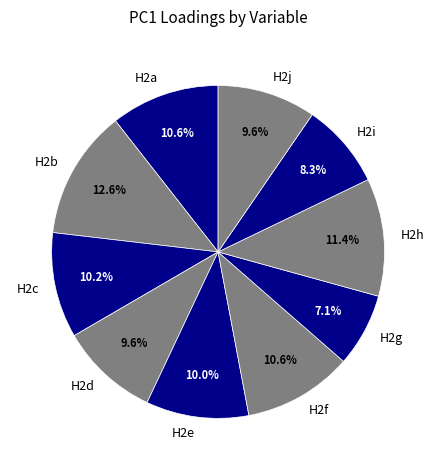

To the nearest percent, what is the average slice percentage?

10%